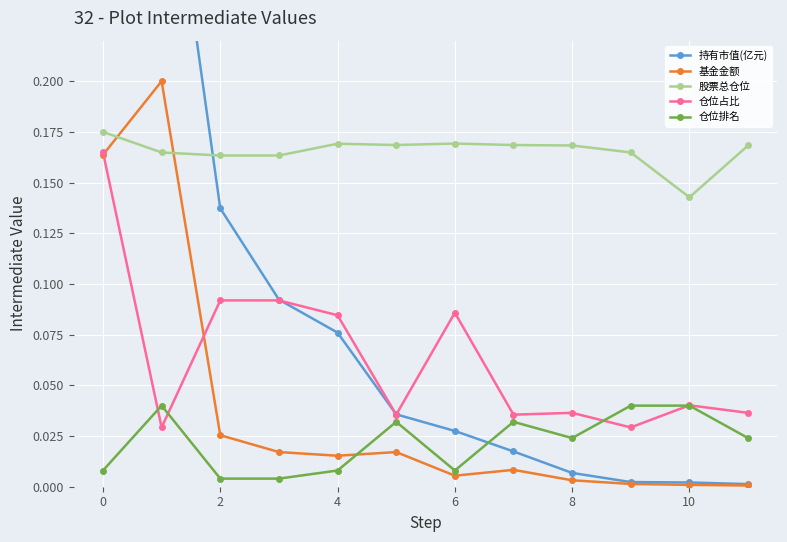

Does the chart display data point markers on the line(s)?

Yes